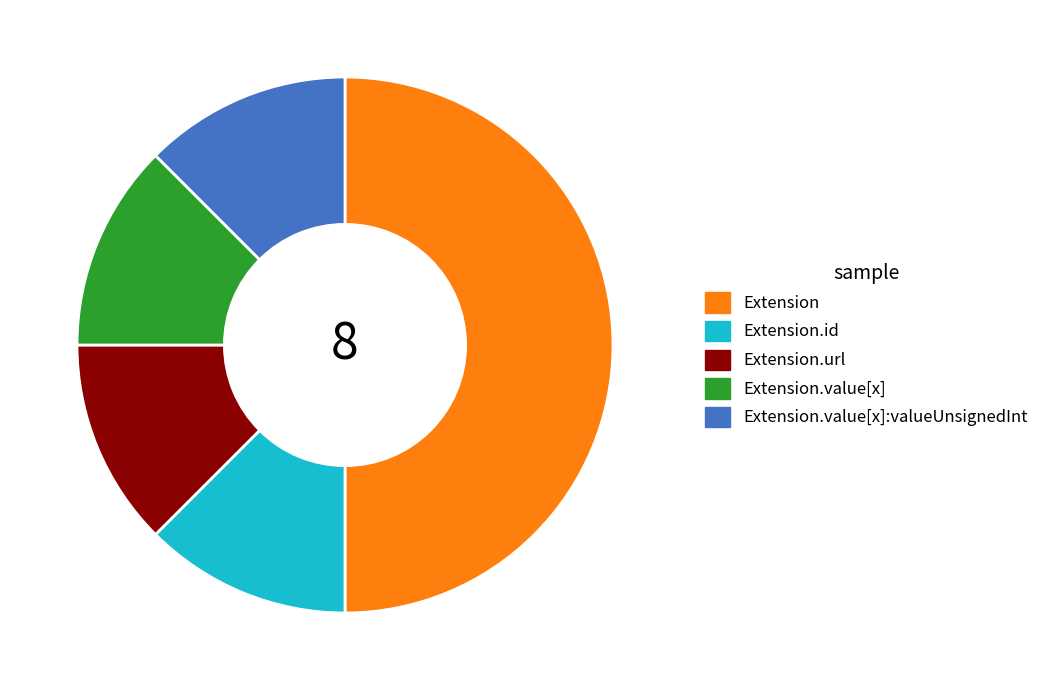

What is the largest slice in the pie chart?

Extension